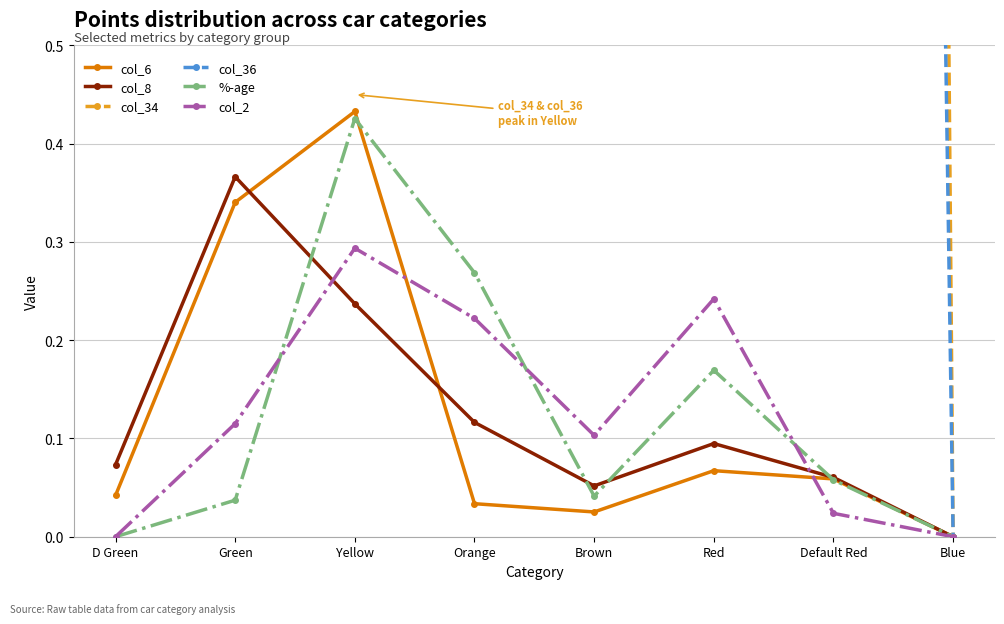

In col_2, how many points are higher than both neighbors (excluding endpoints)?

2